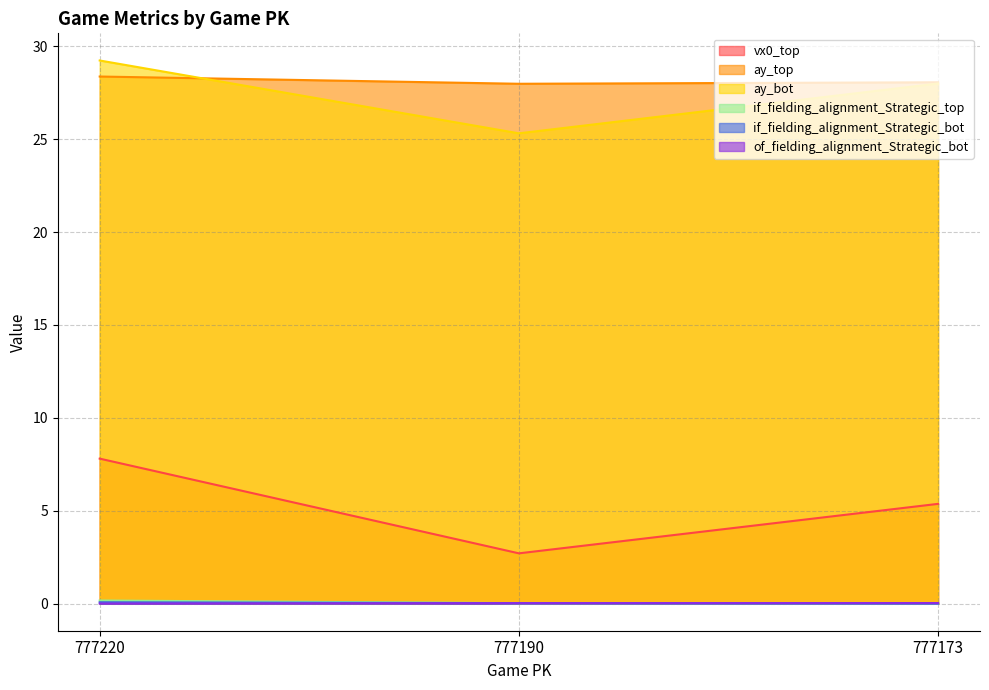

How many series are shown in this chart?

6